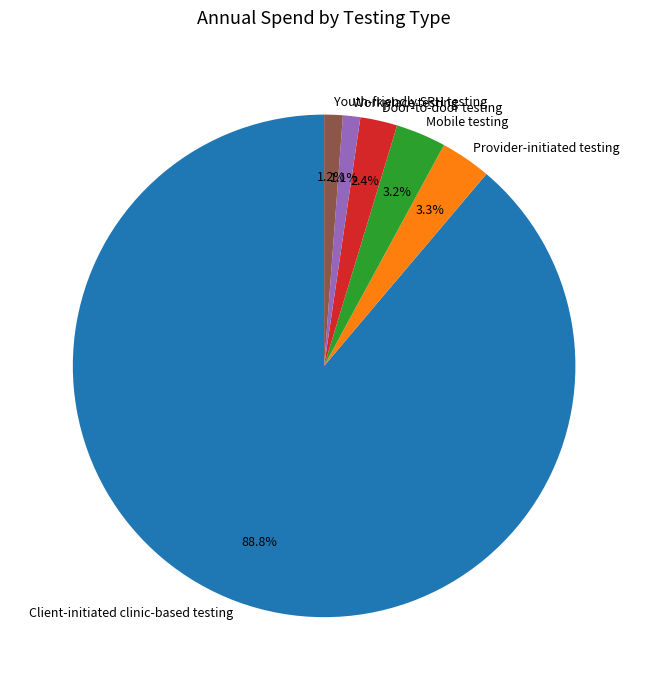

To the nearest percent, what percentage of the pie is Mobile testing?

3%